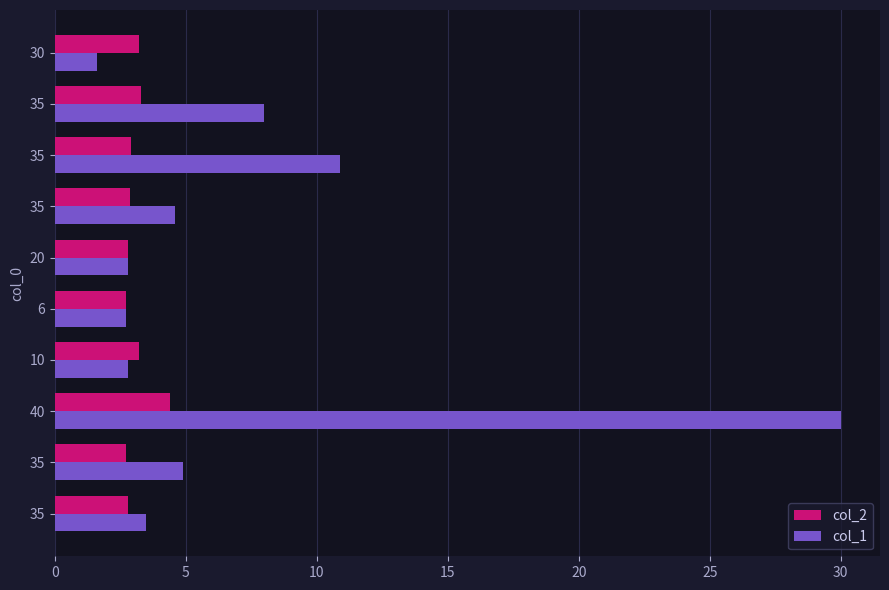

How many series are shown in this chart?

2